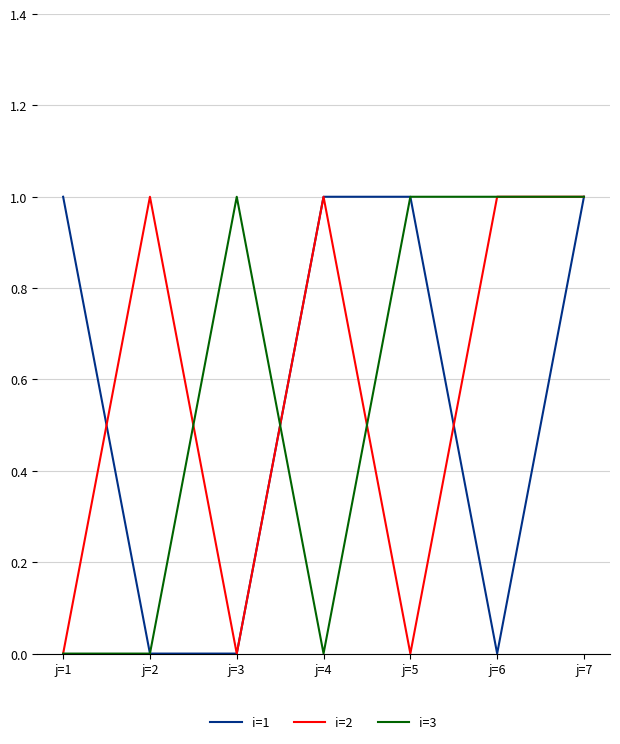

Is the value of i=3 at j=1 greater than the value of i=1 at j=5?

No